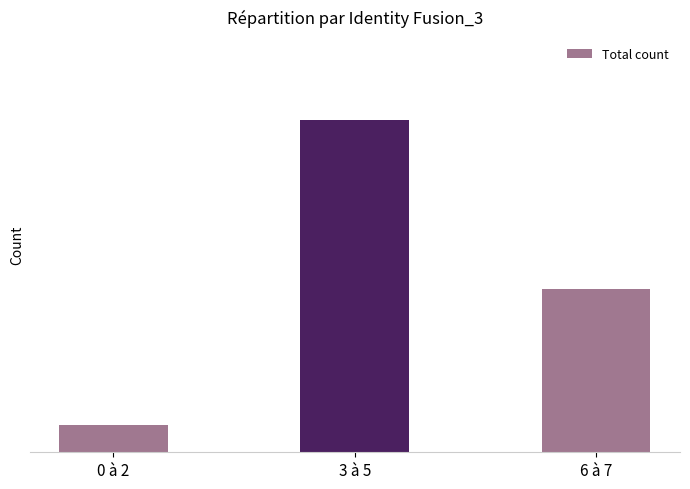

Is it true that the value at 0 à 2 is 3?

False